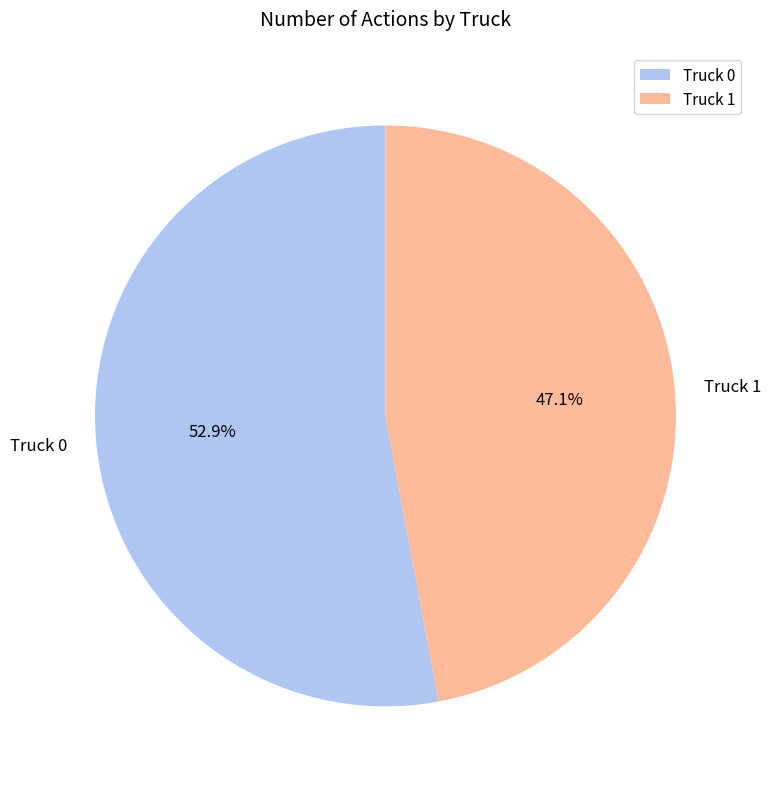

Rank the categories by value from highest to lowest.

Truck 0, Truck 1